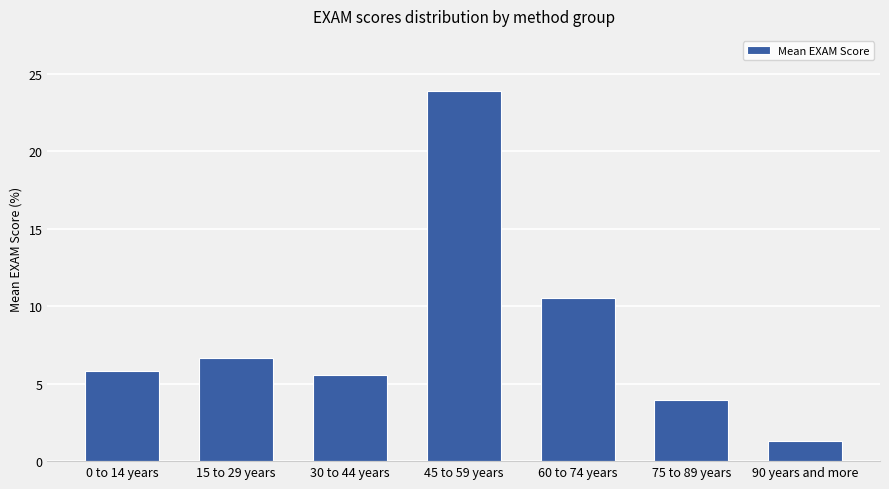

Rank the categories by value from highest to lowest.

45 to 59 years, 60 to 74 years, 15 to 29 years, 0 to 14 years, 30 to 44 years, 75 to 89 years, 90 years and more